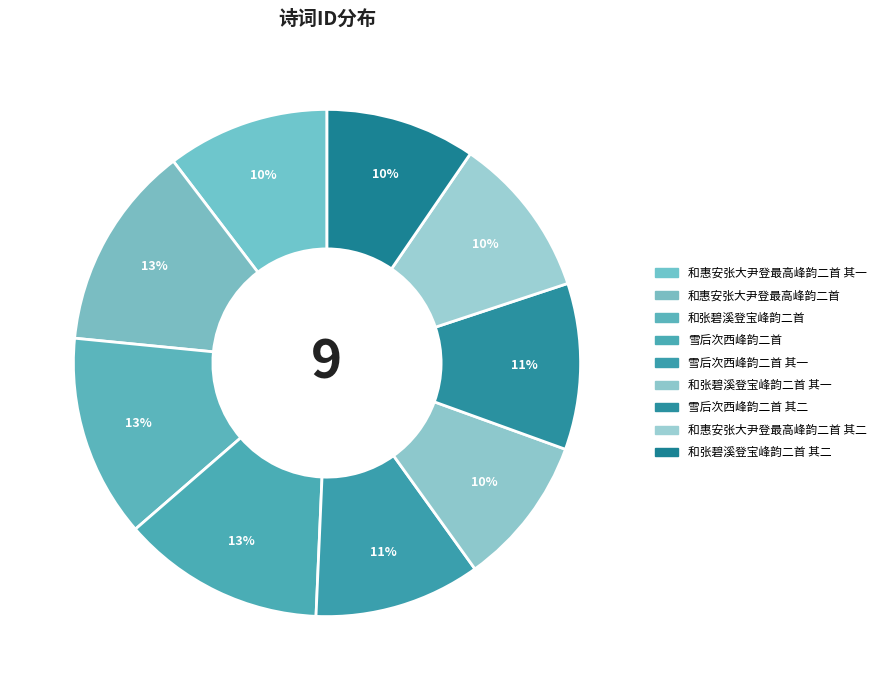

What percentage is the 和惠安张大尹登最高峰韵二首 slice, to the nearest percent?

13%